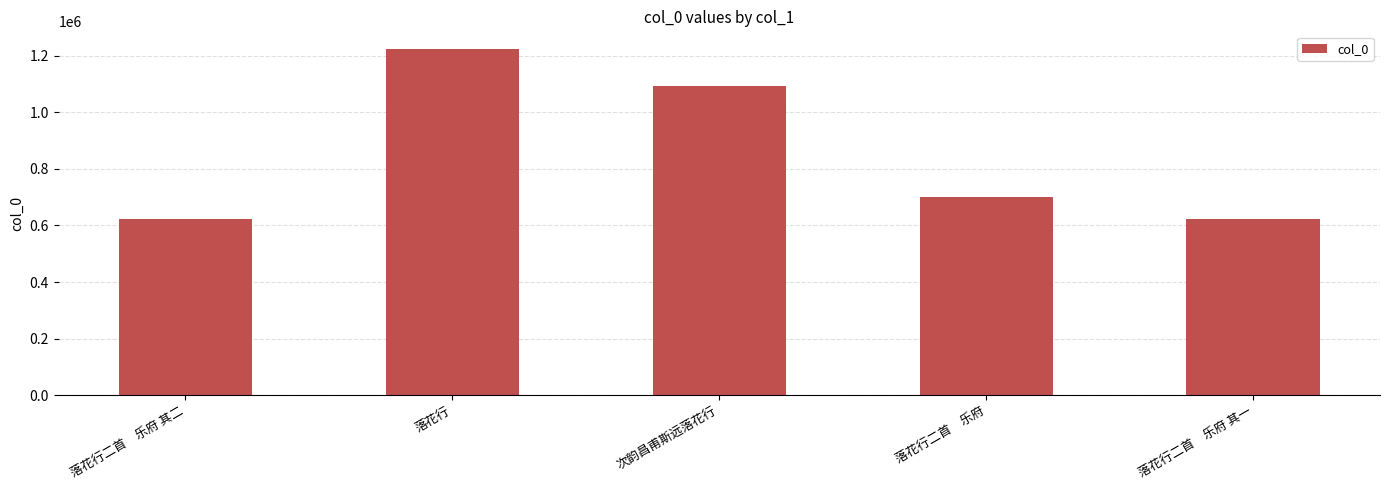

Between 次韵昌甫斯远落花行 and 落花行, which is larger?

落花行